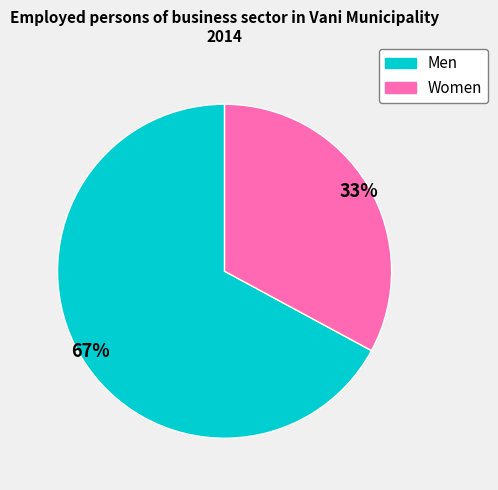

How many segments does this pie chart have?

2